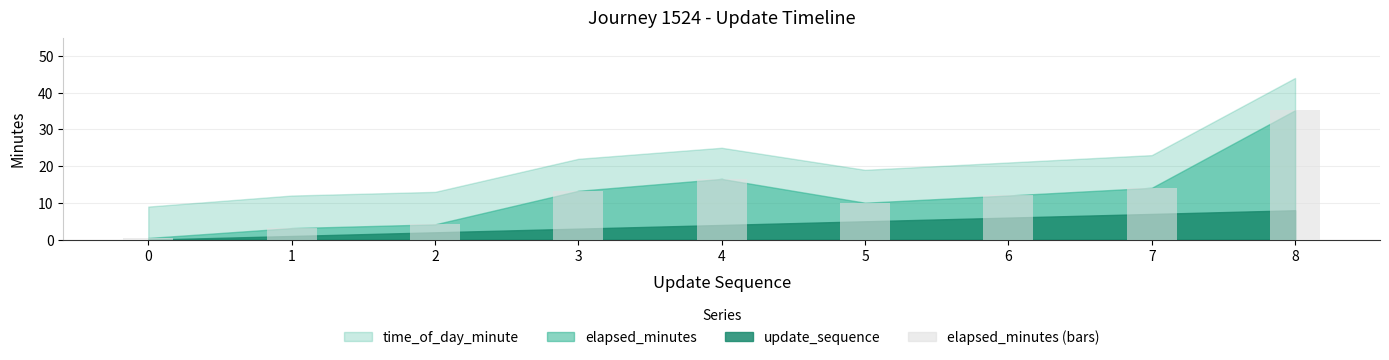

What is the value of the 1st bar from the left?

0.5